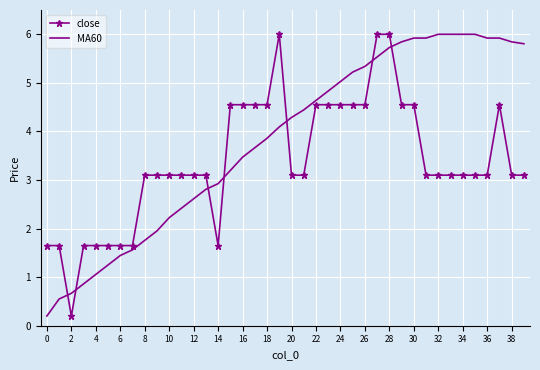

What is the difference between the maximum and minimum values in the close series?

5.8